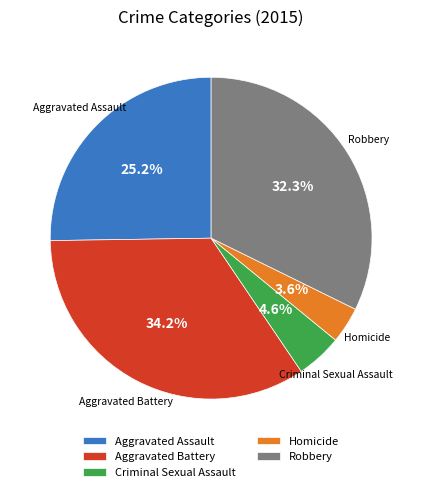

To the nearest percent, what portion does Homicide represent?

4%